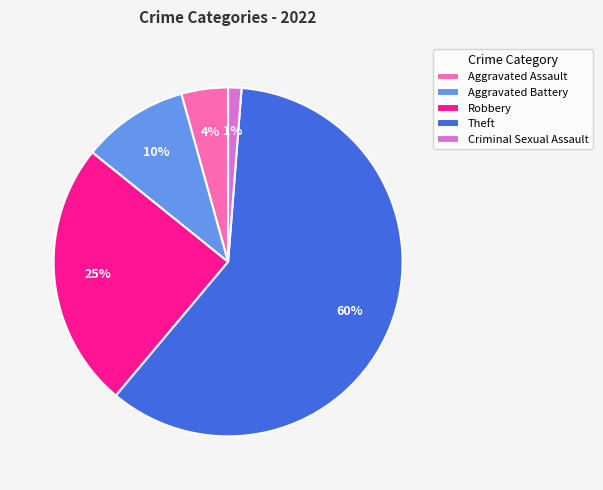

Rank the categories by value from highest to lowest.

Theft, Robbery, Aggravated Battery, Aggravated Assault, Criminal Sexual Assault